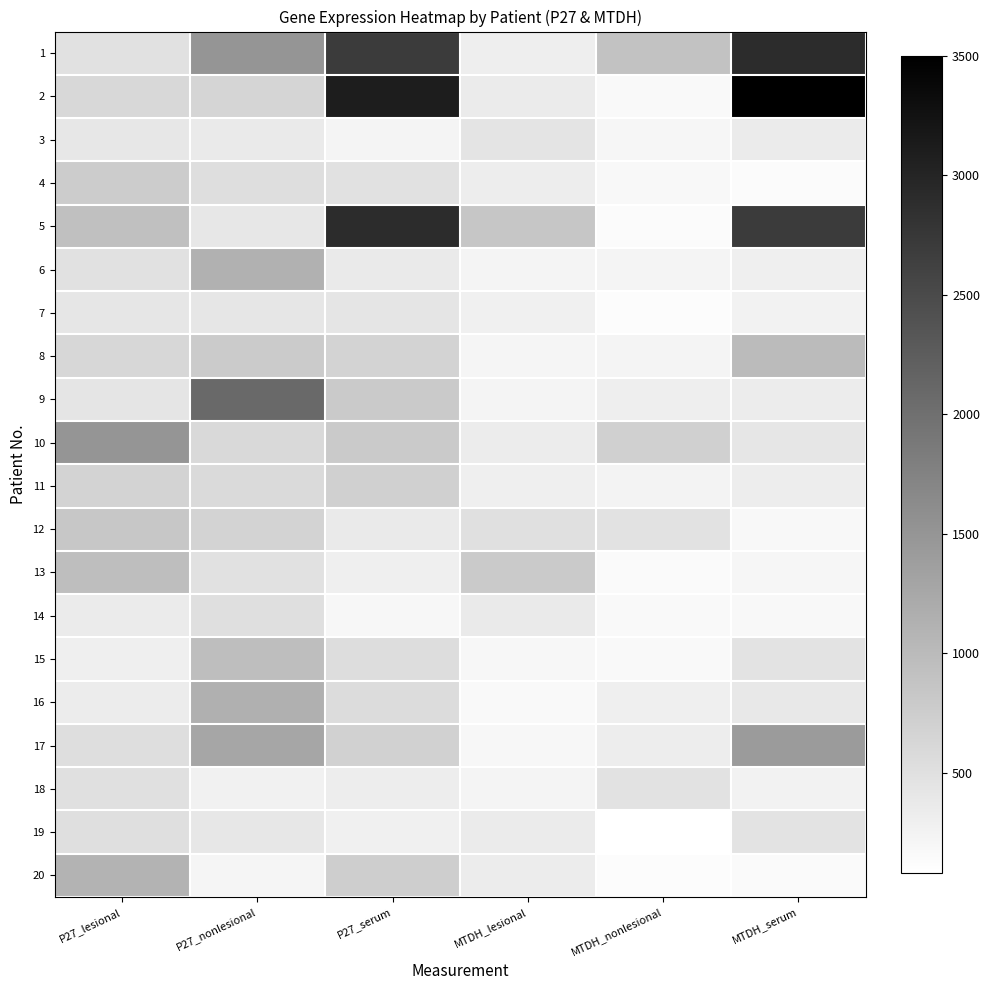

Reading right to left, list all the values displayed in this chart.

1: MTDH_serum=2900.0	MTDH_nonlesional=898.7	MTDH_lesional=322.6	P27_serum=2700.0	P27_nonlesional=1499.6	P27_lesional=494.3
2: MTDH_serum=3500.0	MTDH_nonlesional=174.1	MTDH_lesional=358.1	P27_serum=3100.0	P27_nonlesional=654.5	P27_lesional=604.4
3: MTDH_serum=358.1	MTDH_nonlesional=212.2	MTDH_lesional=452.4	P27_serum=234.3	P27_nonlesional=375.7	P27_lesional=413.9
4: MTDH_serum=145.2	MTDH_nonlesional=182.4	MTDH_lesional=334.3	P27_serum=490.5	P27_nonlesional=532.6	P27_lesional=767.6
5: MTDH_serum=2706.4	MTDH_nonlesional=137.1	MTDH_lesional=853.4	P27_serum=2900.0	P27_nonlesional=410.4	P27_lesional=925.1
6: MTDH_serum=301.6	MTDH_nonlesional=238.4	MTDH_lesional=229.6	P27_serum=365.5	P27_nonlesional=1128.1	P27_lesional=486.8
7: MTDH_serum=260.6	MTDH_nonlesional=125.5	MTDH_lesional=287.8	P27_serum=431.8	P27_nonlesional=421.3	P27_lesional=428.2
8: MTDH_serum=992.5	MTDH_nonlesional=234.0	MTDH_lesional=220.9	P27_serum=671.7	P27_nonlesional=783.6	P27_lesional=616.8
9: MTDH_serum=348.6	MTDH_nonlesional=310.9	MTDH_lesional=234.0	P27_serum=797.6	P27_nonlesional=2075.4	P27_lesional=435.4
10: MTDH_serum=417.0	MTDH_nonlesional=717.6	MTDH_lesional=348.6	P27_serum=797.6	P27_nonlesional=600.3	P27_lesional=1506.8
11: MTDH_serum=324.9	MTDH_nonlesional=247.3	MTDH_lesional=306.2	P27_serum=719.9	P27_nonlesional=580.0	P27_lesional=658.8
12: MTDH_serum=186.6	MTDH_nonlesional=472.9	MTDH_lesional=504.3	P27_serum=368.9	P27_nonlesional=671.7	P27_lesional=840.6
13: MTDH_serum=212.2	MTDH_nonlesional=149.3	MTDH_lesional=802.9	P27_serum=309.2	P27_nonlesional=486.2	P27_lesional=956.1
14: MTDH_serum=178.2	MTDH_nonlesional=169.9	MTDH_lesional=372.6	P27_serum=201.6	P27_nonlesional=517.1	P27_lesional=362.1
15: MTDH_serum=467.8	MTDH_nonlesional=170.0	MTDH_lesional=199.4	P27_serum=544.3	P27_nonlesional=961.4	P27_lesional=302.7
16: MTDH_serum=392.2	MTDH_nonlesional=297.0	MTDH_lesional=174.1	P27_serum=560.0	P27_nonlesional=1149.8	P27_lesional=348.6
17: MTDH_serum=1423.0	MTDH_nonlesional=324.9	MTDH_lesional=190.9	P27_serum=702.1	P27_nonlesional=1277.8	P27_lesional=524.8
18: MTDH_serum=265.1	MTDH_nonlesional=472.9	MTDH_lesional=234.0	P27_serum=335.3	P27_nonlesional=274.2	P27_lesional=498.1
19: MTDH_serum=462.6	MTDH_nonlesional=82.3	MTDH_lesional=358.1	P27_serum=283.6	P27_nonlesional=410.4	P27_lesional=513.3
20: MTDH_serum=153.4	MTDH_nonlesional=129.1	MTDH_lesional=348.6	P27_serum=746.8	P27_nonlesional=219.3	P27_lesional=1103.5